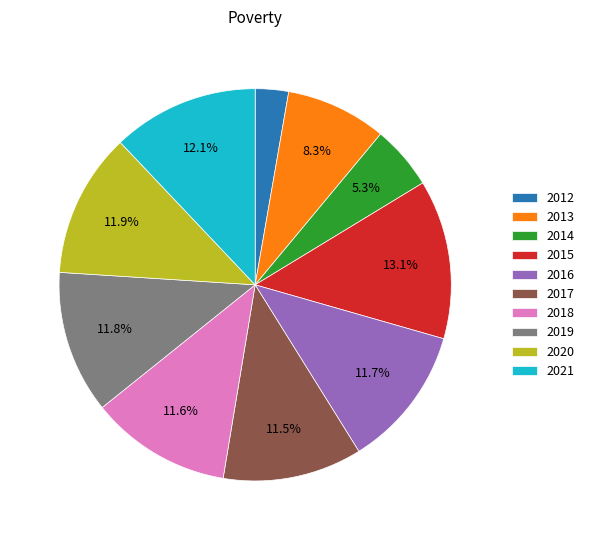

Is there any slice that represents more than half of the pie?

No